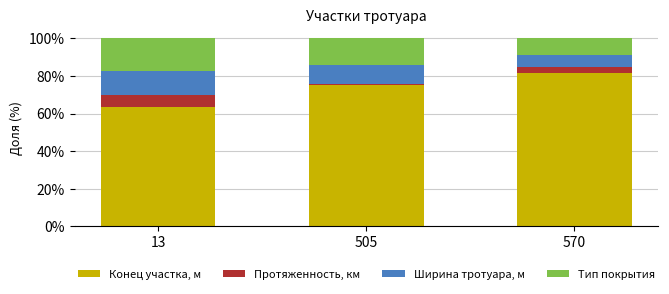

What is the total value across all series at 13?

100.0